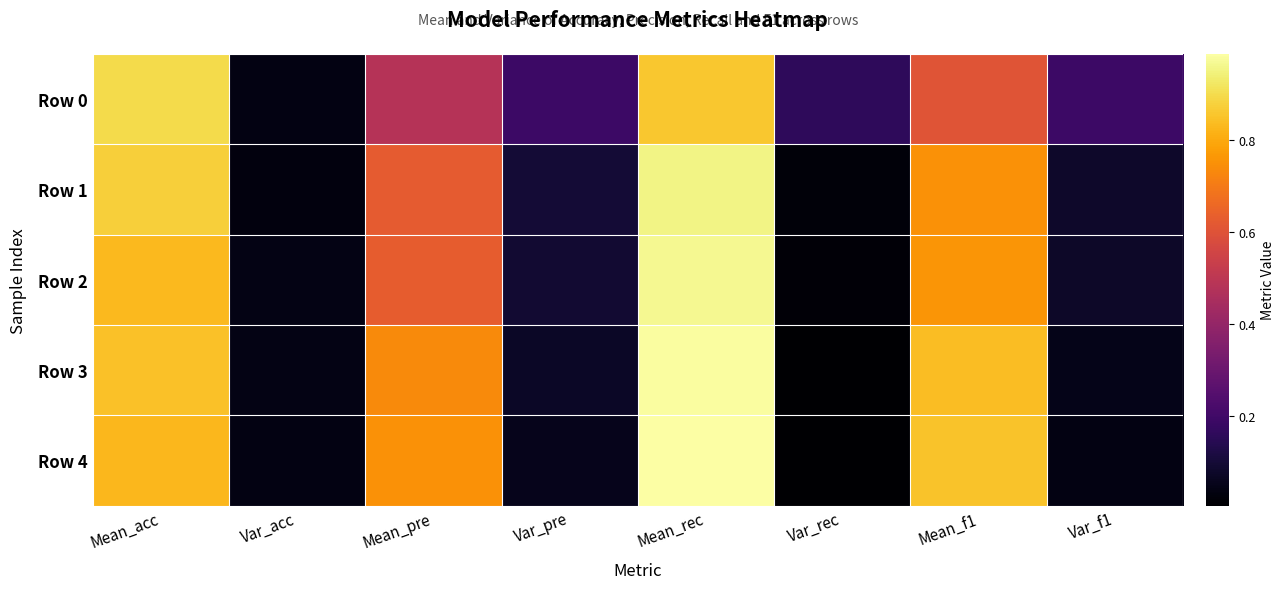

At how many categories does at least one series exceed 0?

8